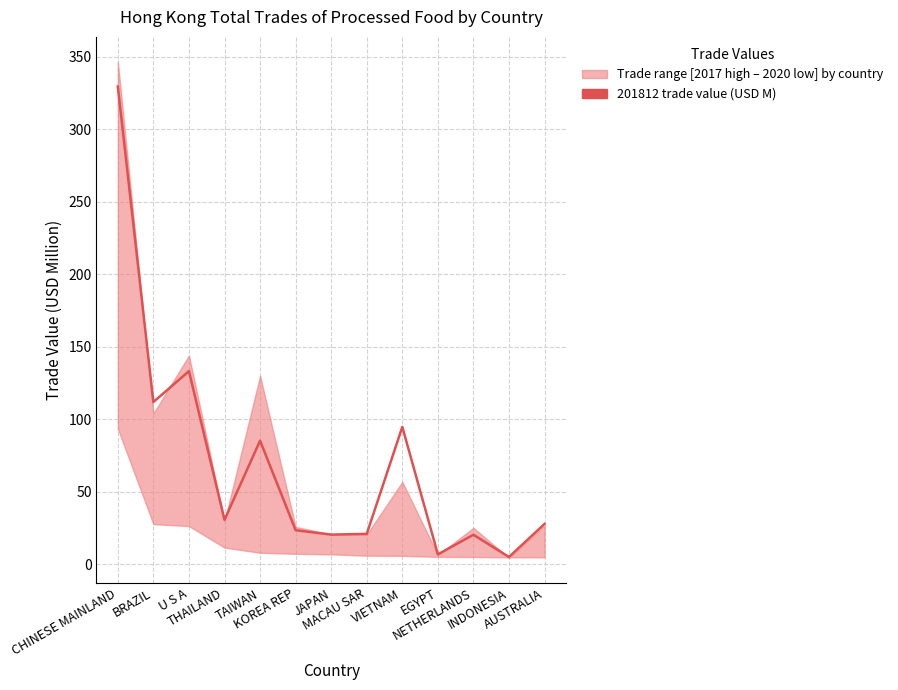

Is it true that the value at THAILAND is 30.7?

True